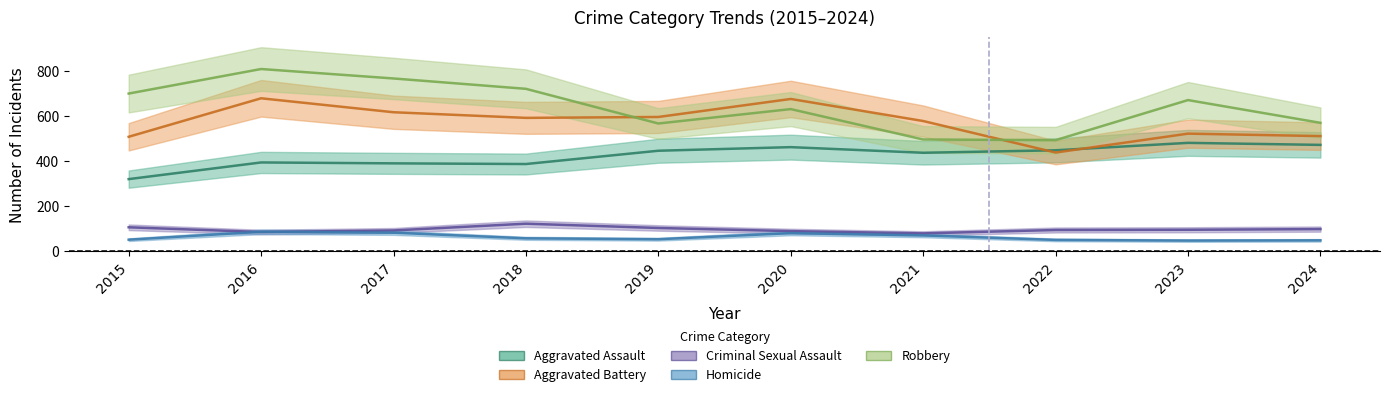

What value does the Aggravated Battery series have at 2023?

521